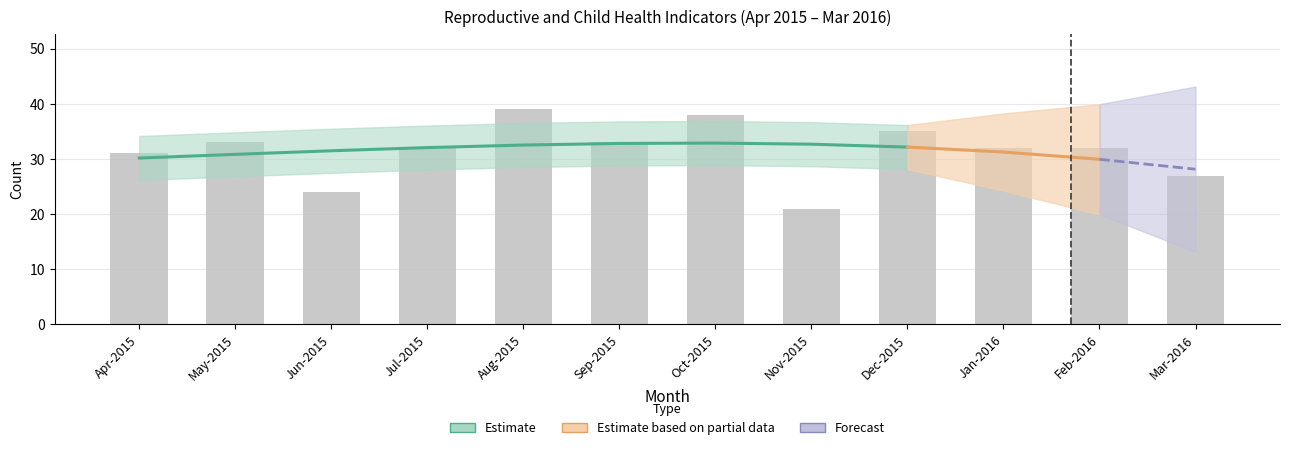

Rank the categories by value from highest to lowest.

Aug-2015, Oct-2015, Dec-2015, May-2015, Sep-2015, Jul-2015, Jan-2016, Feb-2016, Apr-2015, Mar-2016, Jun-2015, Nov-2015